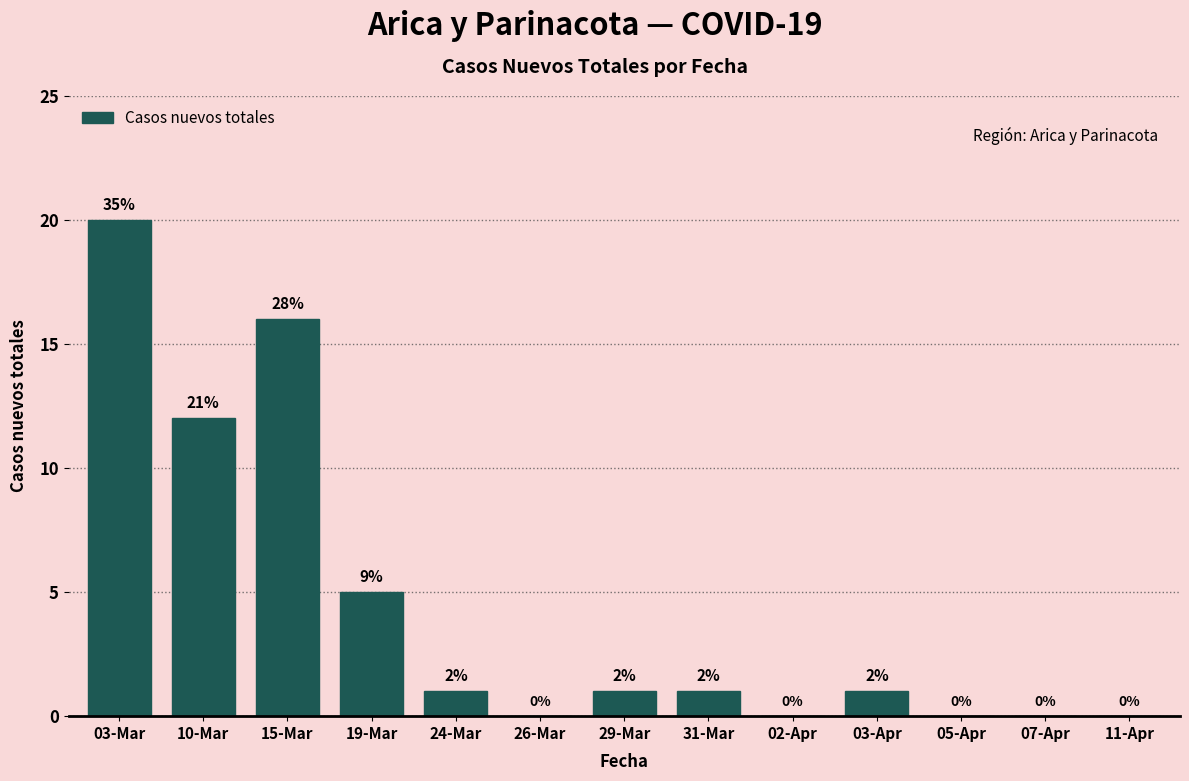

Are the bars horizontal?

No